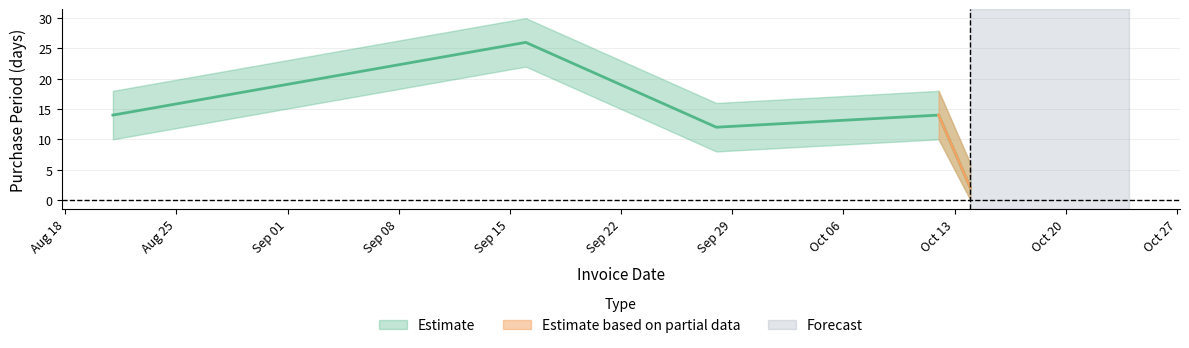

Reading left to right, what are all the values shown in this chart?

2015-08-21=14	2015-09-16=26	2015-09-28=12	2015-10-12=14	2015-10-14=2